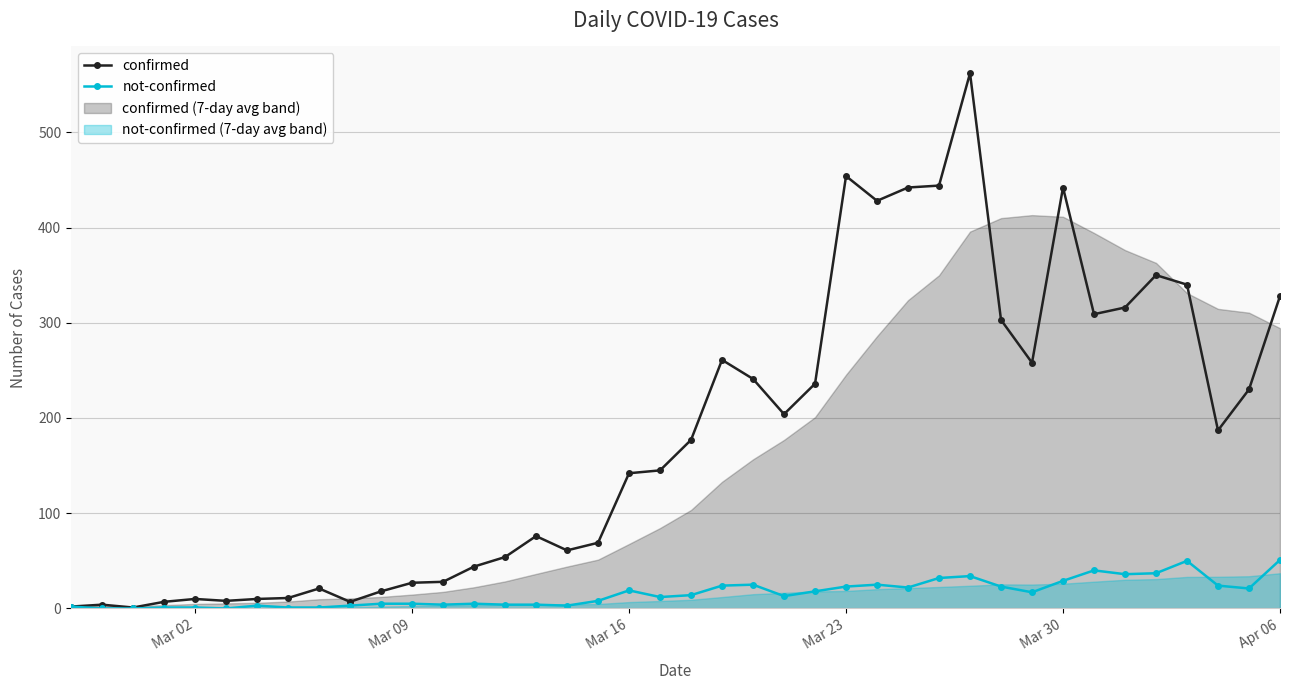

True or false: not-confirmed has more than 2 interior local peaks.

True